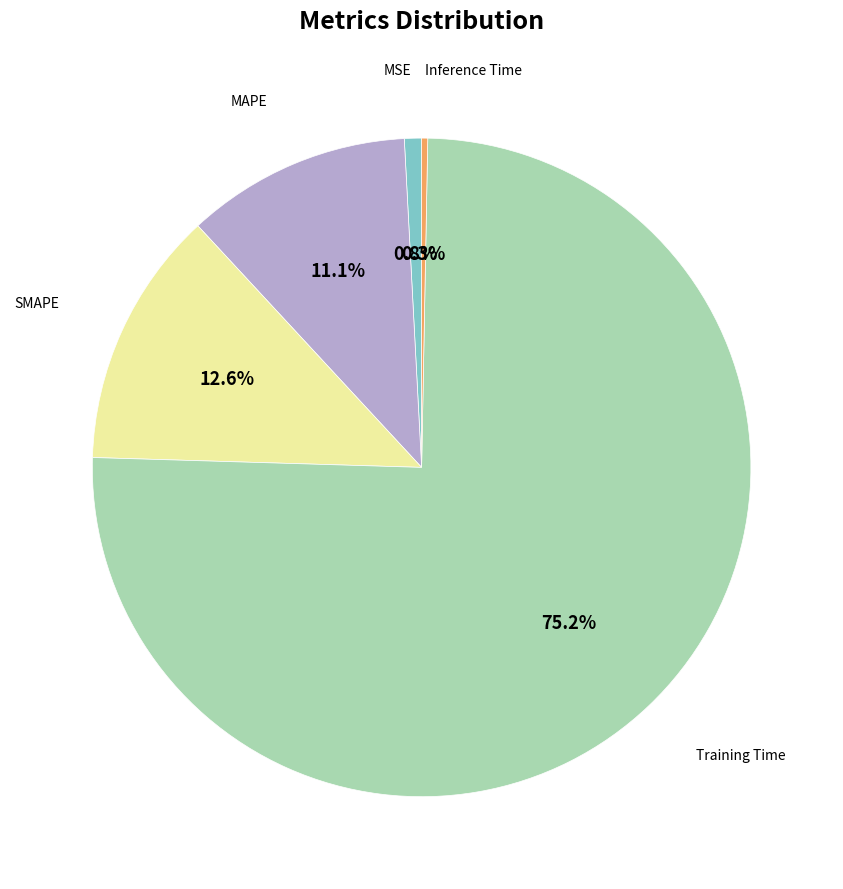

Is there a majority slice in this chart?

Yes